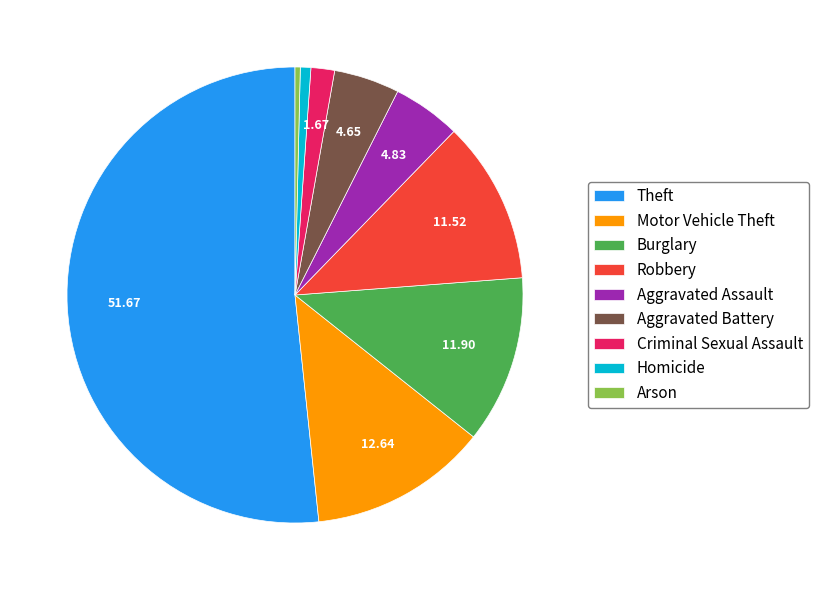

True or false: Robbery accounts for 1% of the total.

False